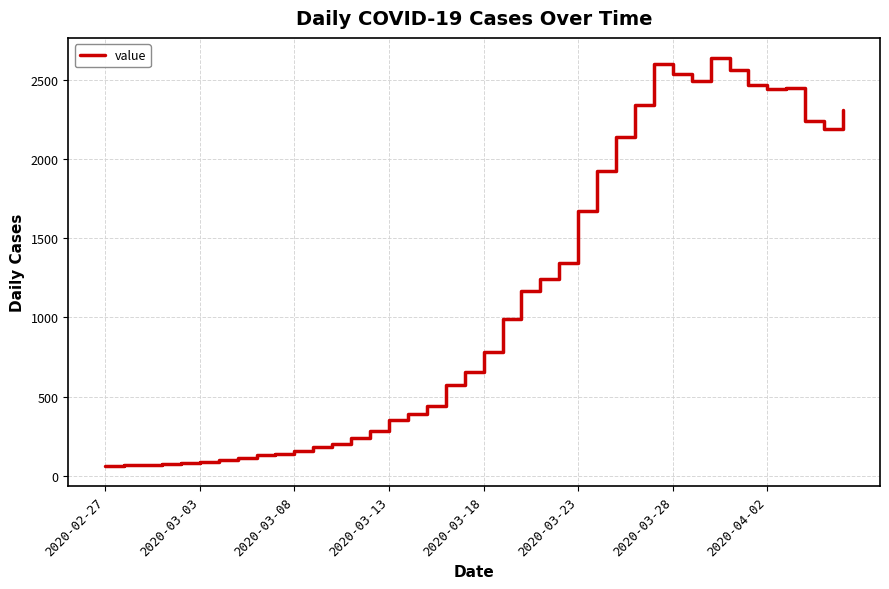

Does the chart display data point markers on the line(s)?

No